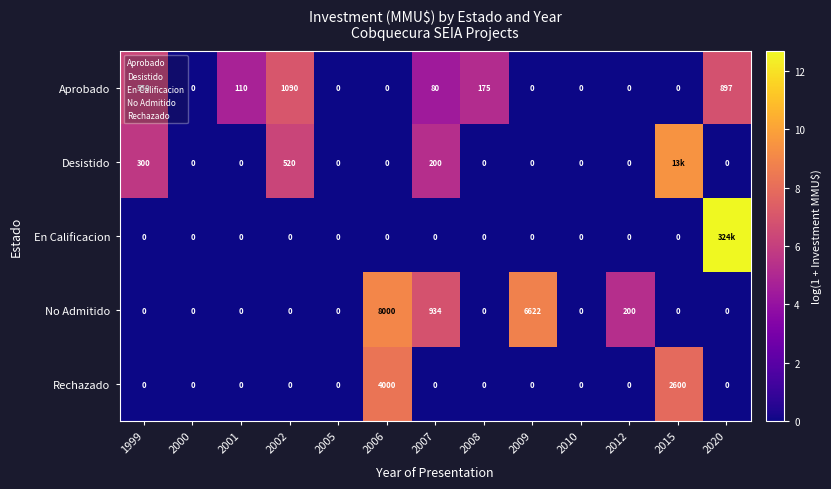

At how many categories does at least one series exceed 2?

10